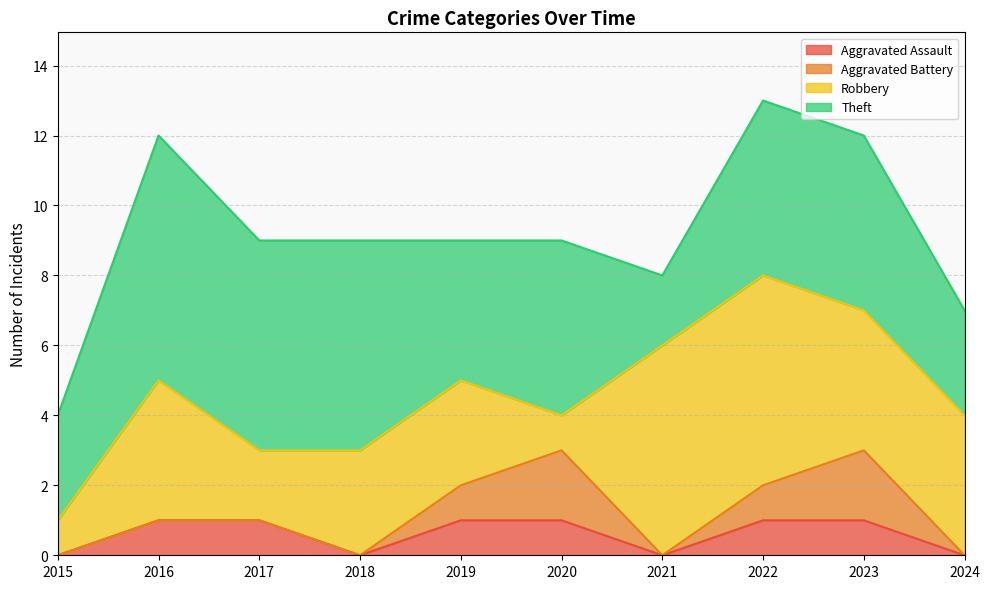

What is the value of the Aggravated Battery point at the 9th from the left?

2